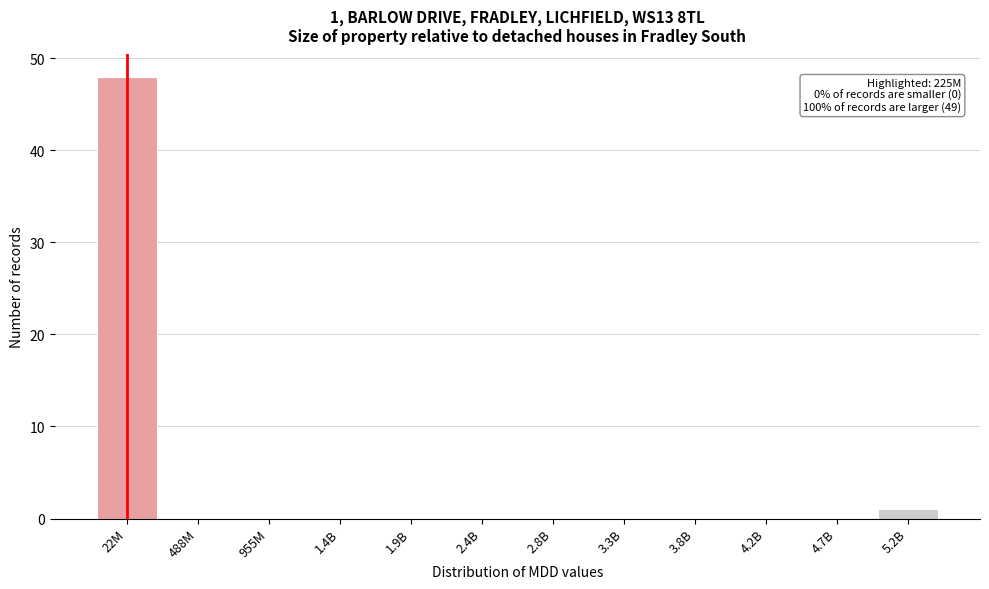

Reading right to left, what are all the values shown in this chart?

5.2B=1	4.7B=0	4.2B=0	3.8B=0	3.3B=0	2.8B=0	2.4B=0	1.9B=0	1.4B=0	955M=0	488M=0	22M=48